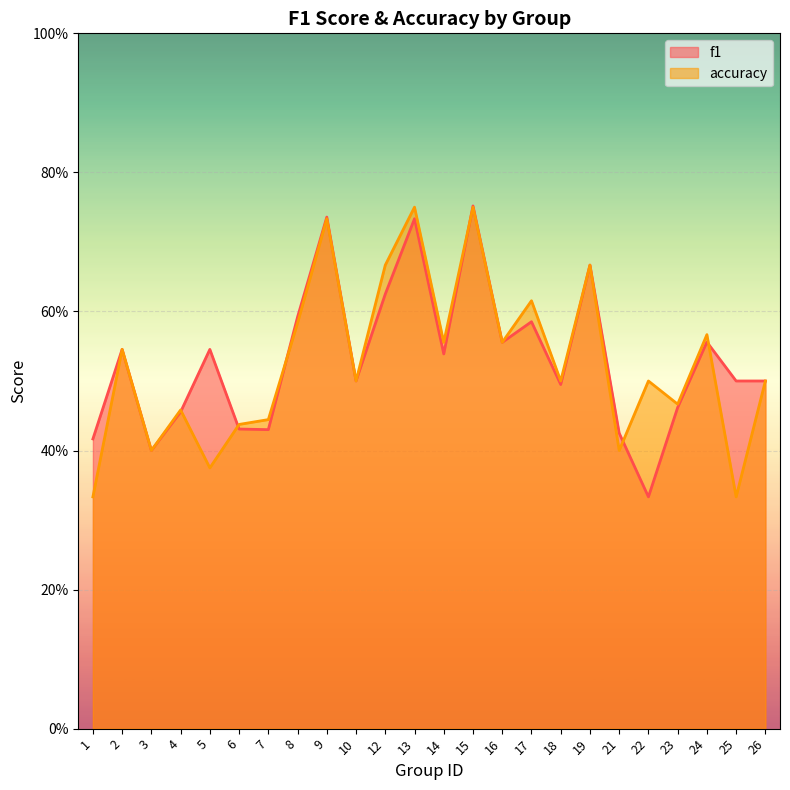

Rank the series at 19 from highest to lowest value.

f1, accuracy